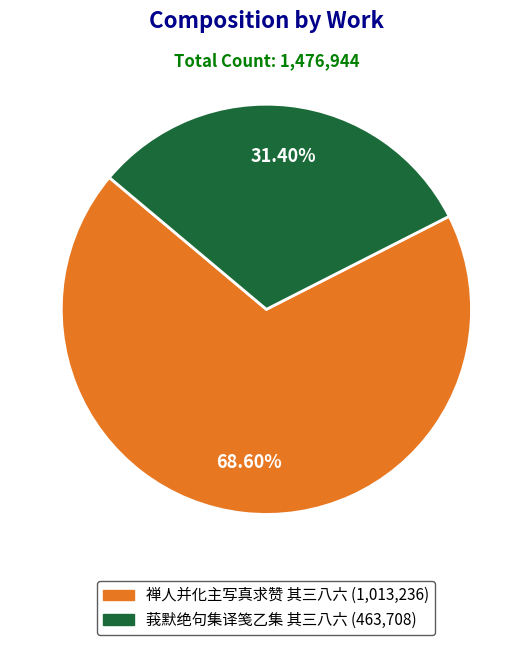

True or false: 莪默绝句集译笺乙集 其三八六 accounts for 40% of the total.

False